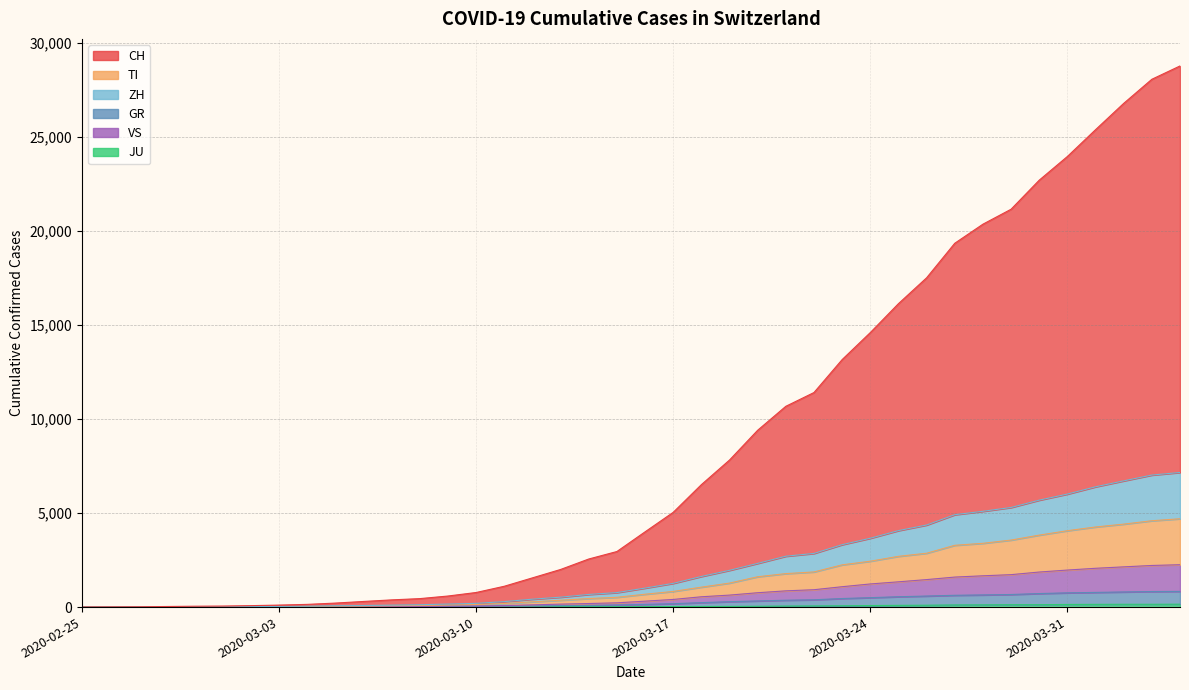

What are all the series names shown in the legend?

CH, TI, ZH, GR, VS, JU